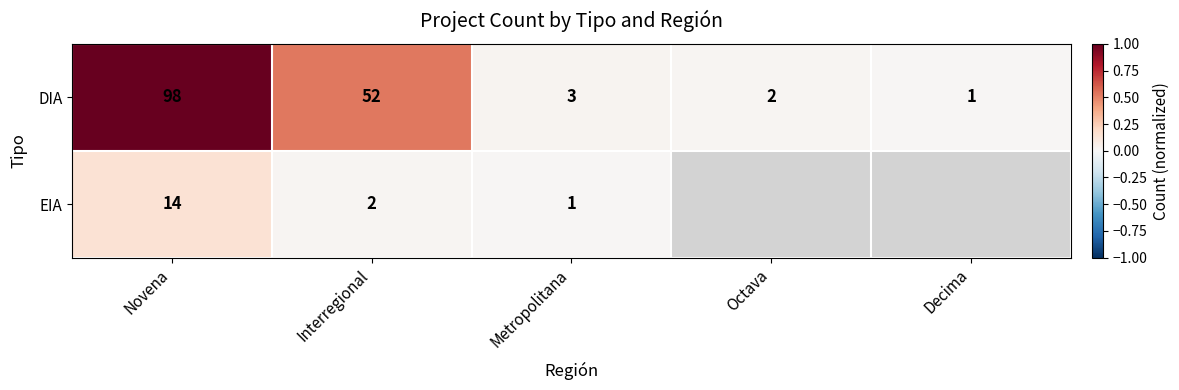

Which category has the lowest value in the DIA series?

Decima